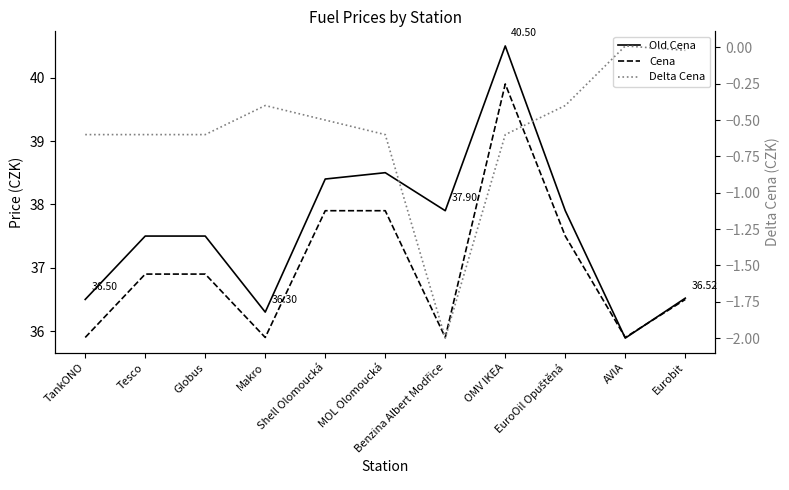

Count the number of categories in the chart.

11